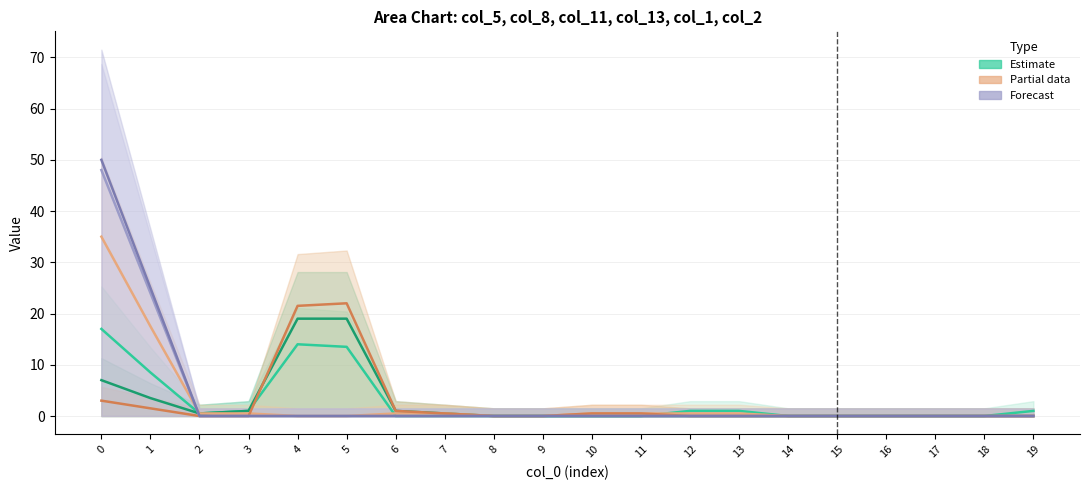

How many lines are shown in the chart?

6